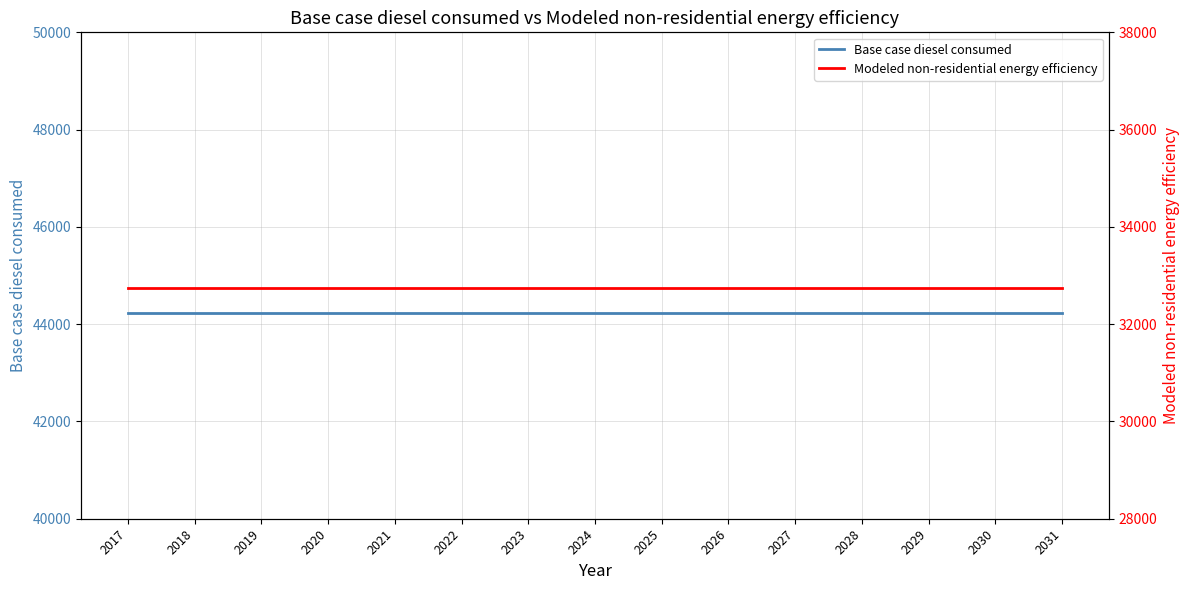

Read the Base case diesel consumed value at 2029.

44235.0